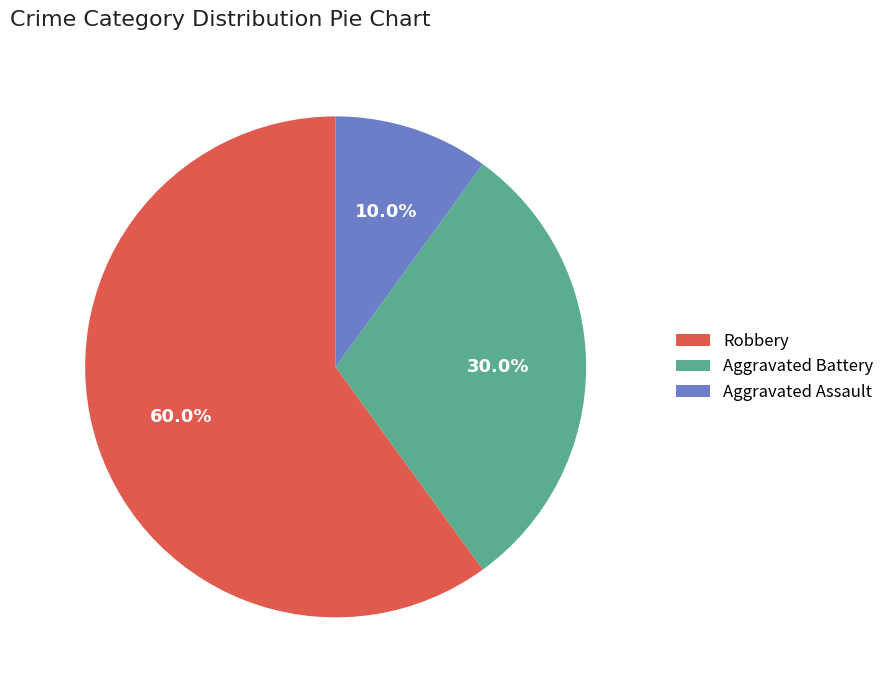

Rank the categories by value from highest to lowest.

Robbery, Aggravated Battery, Aggravated Assault